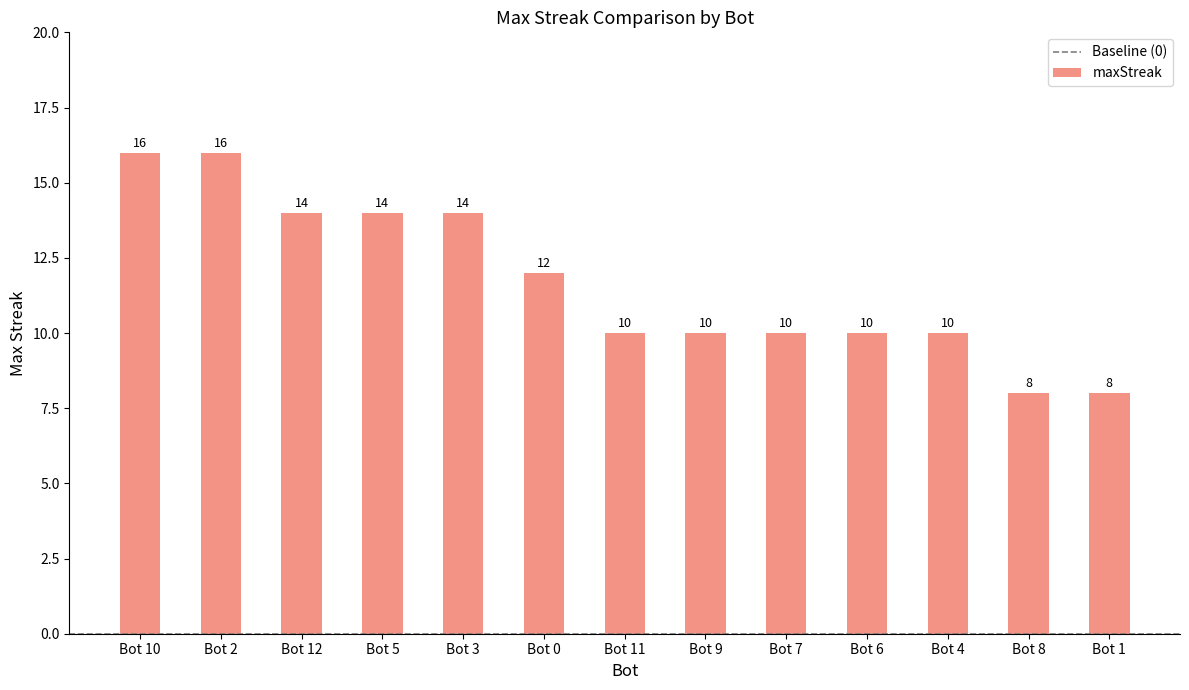

What is the greatest value displayed?

16